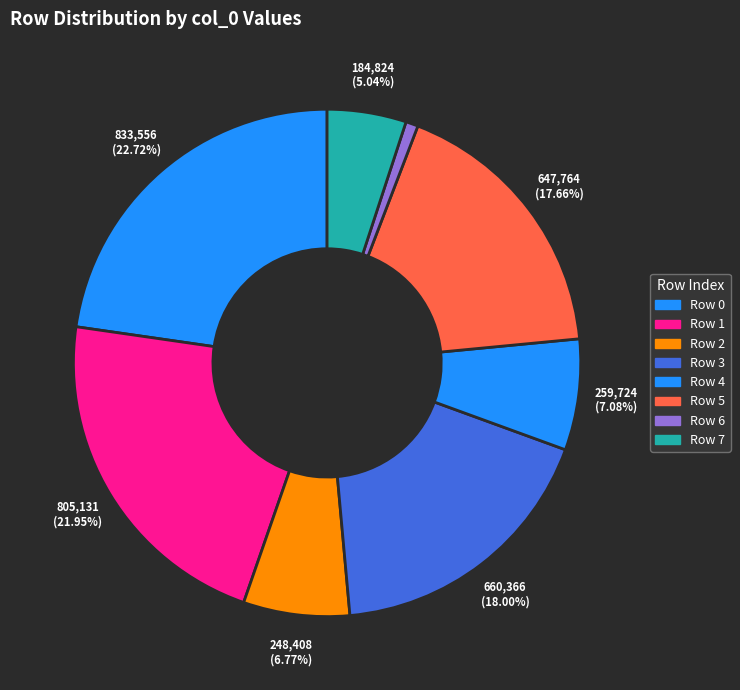

What is the smallest slice in the pie chart?

Row 6